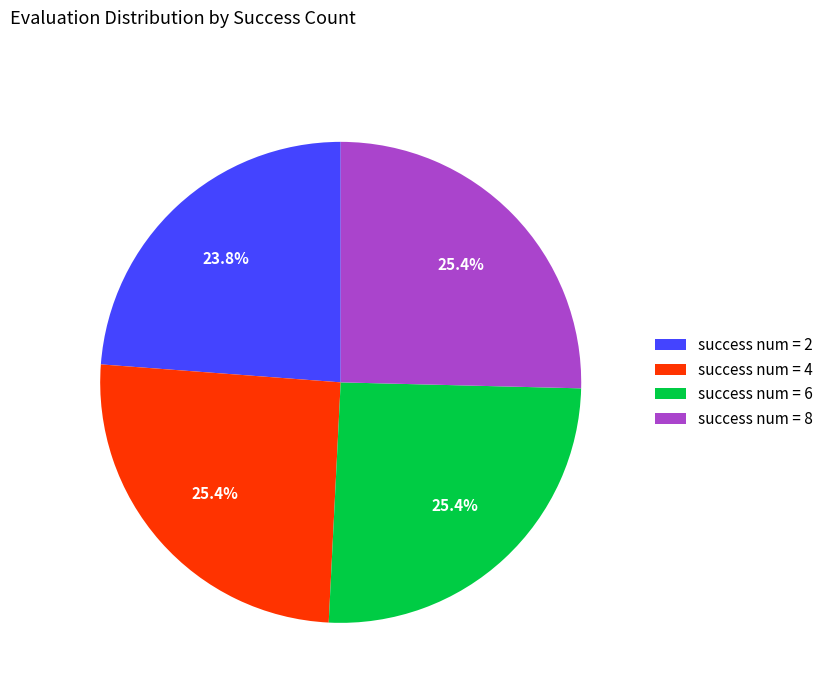

Which slice is the smallest?

success num = 2